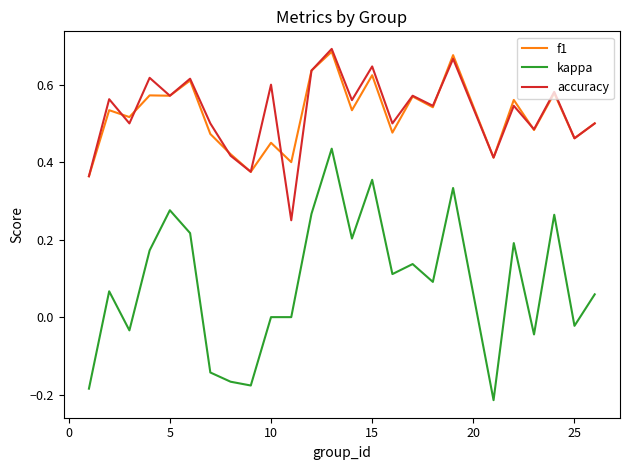

True or false: accuracy and kappa cross at least once.

False